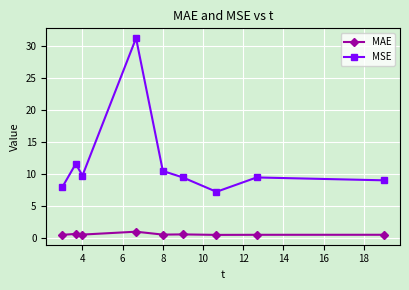

Does the chart display data point markers on the line(s)?

Yes